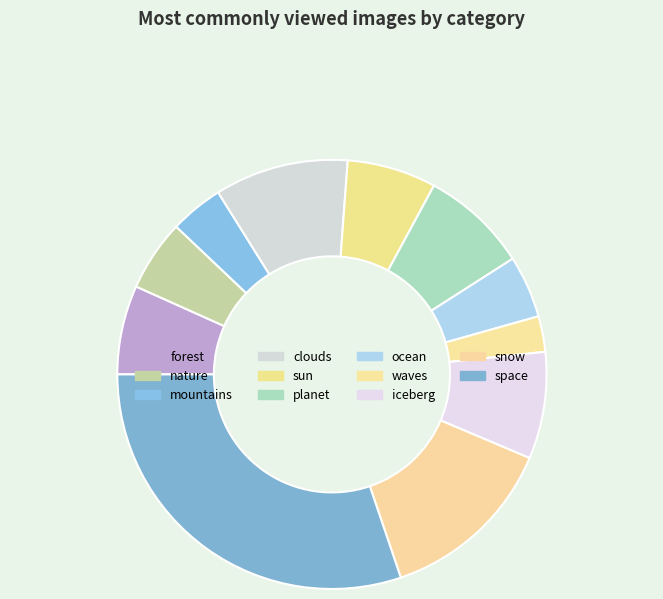

Does any single category account for the majority?

No